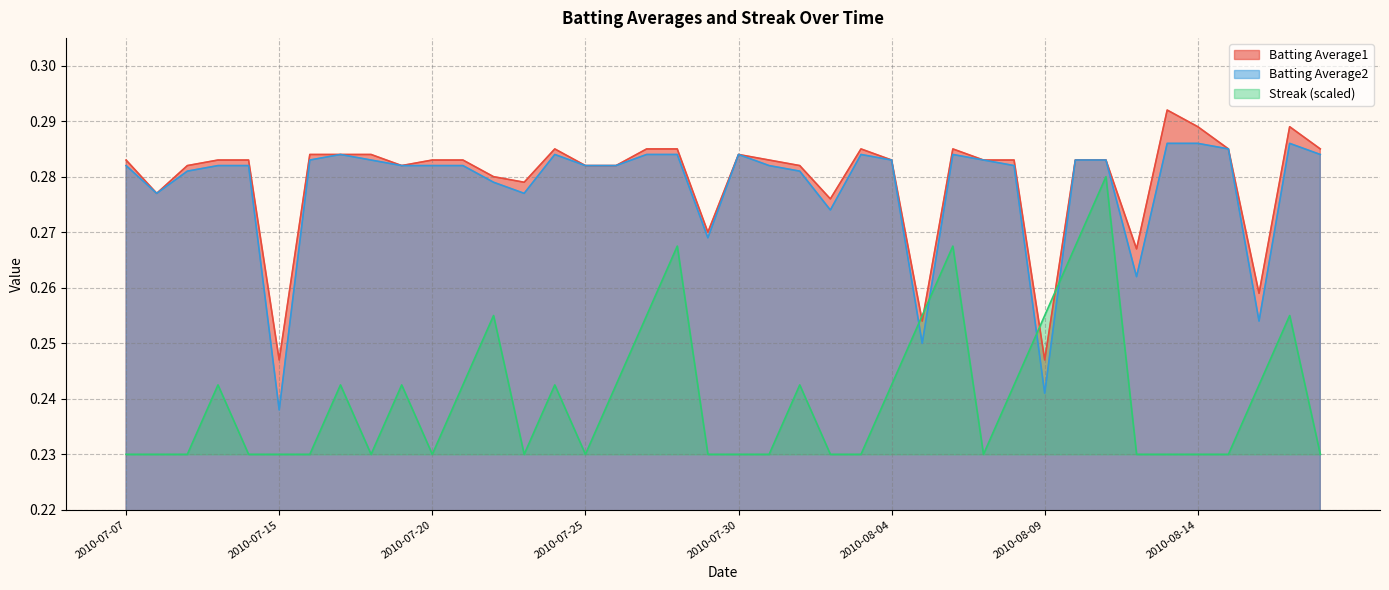

What is the sum of all Streak values?

9.6